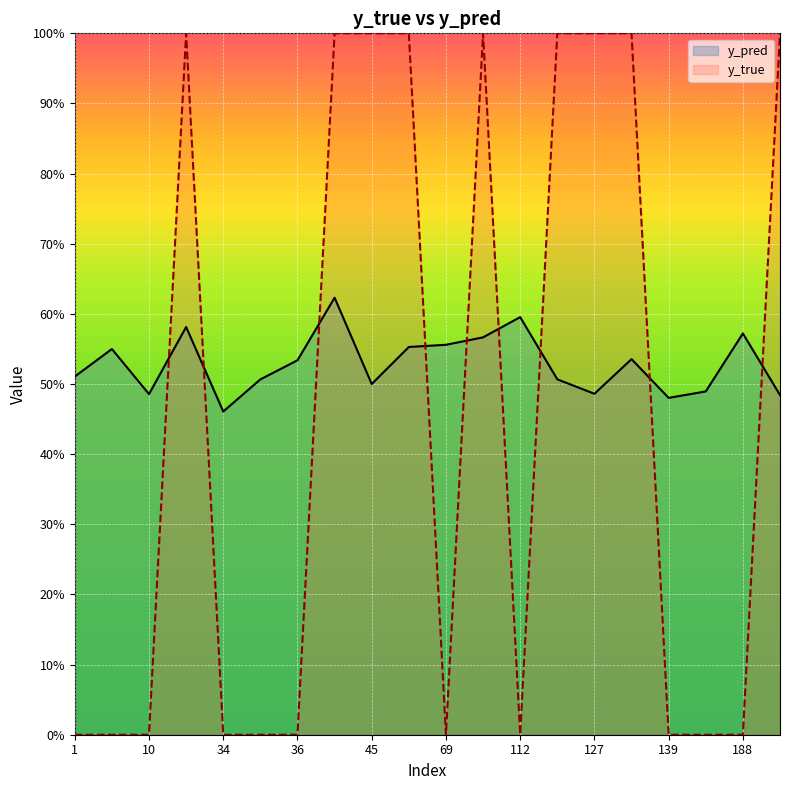

Does the chart display data point markers on the line(s)?

No